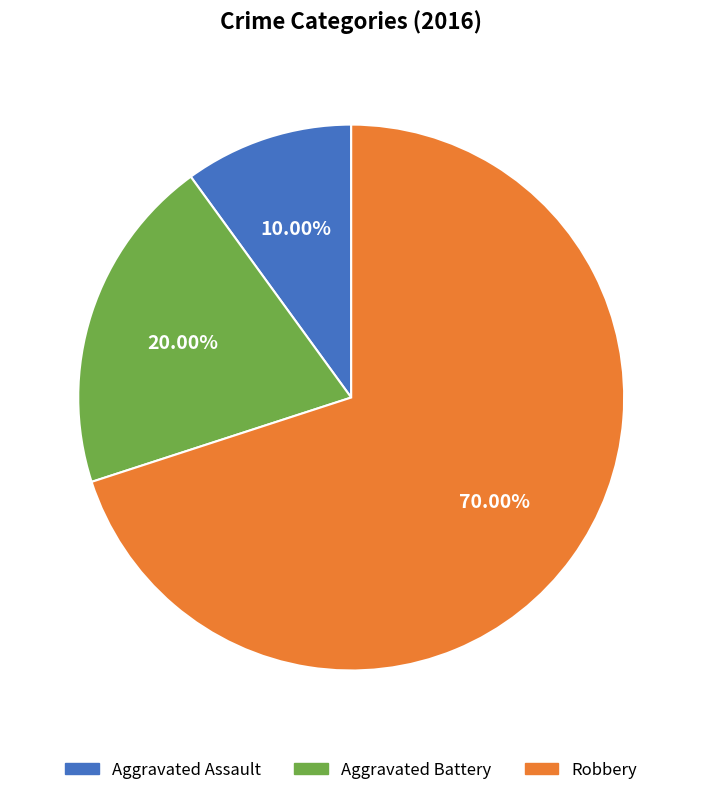

To the nearest percent, what percentage of the pie is Aggravated Assault?

10%